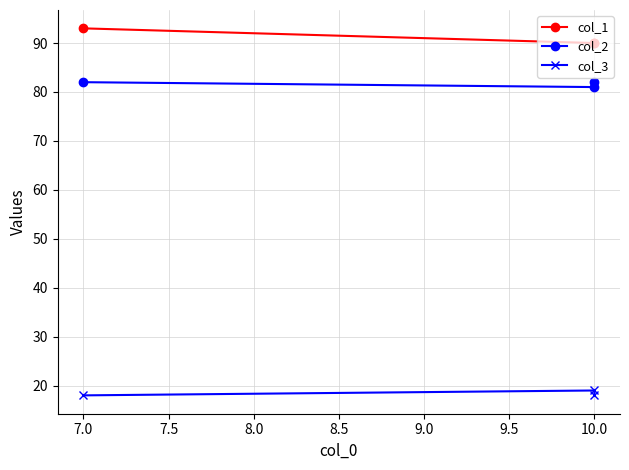

Which has a higher value, 7.0 or 10.0?

7.0